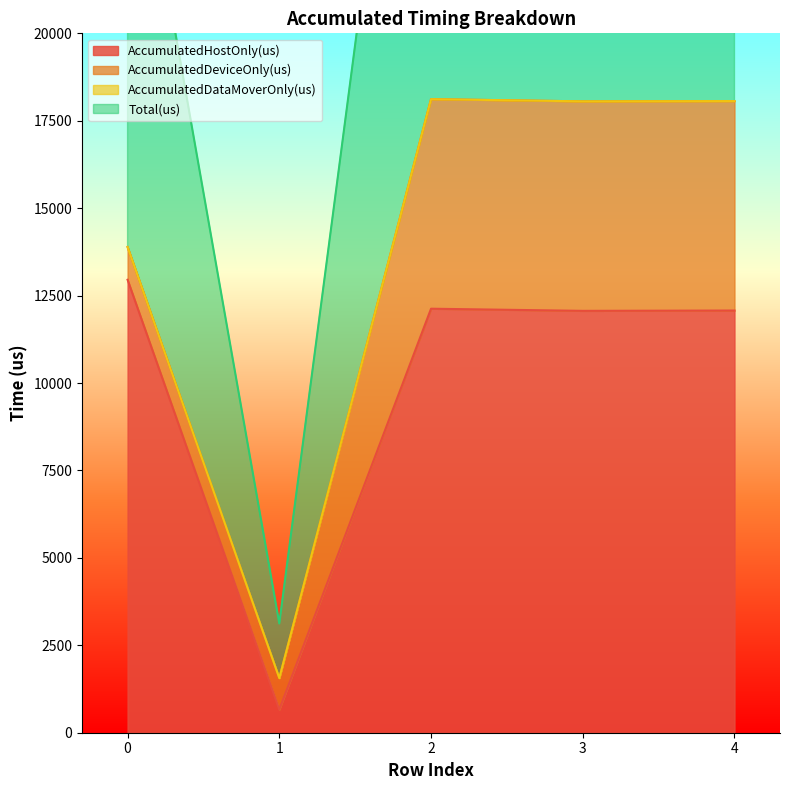

Which series has the largest total across all categories?

Total(us)